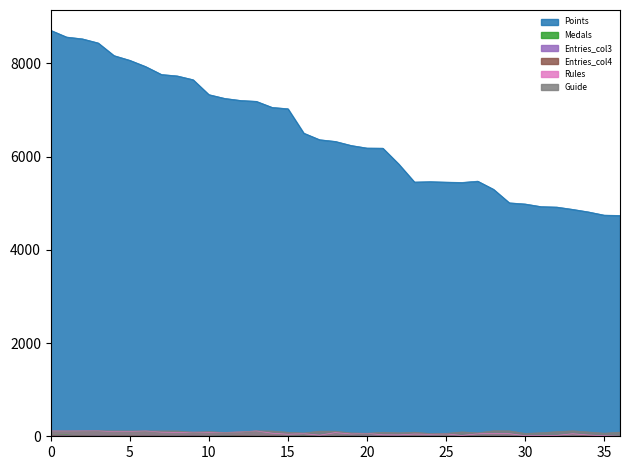

Which series has the widest spread of values?

Points